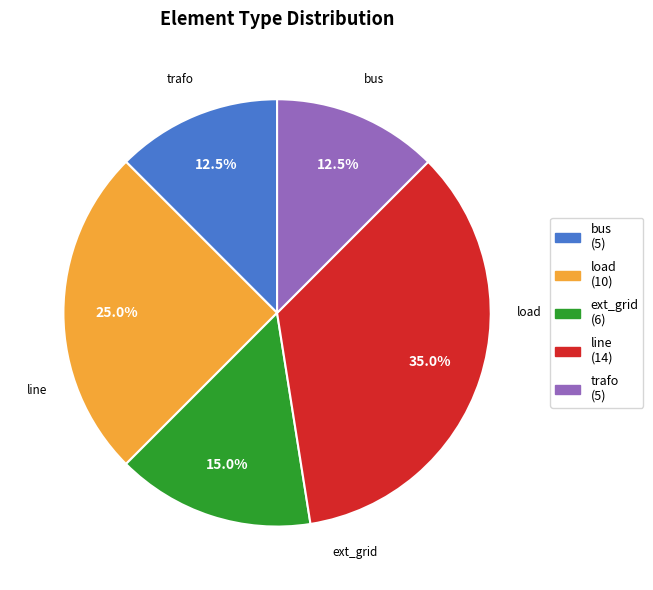

To the nearest percent, what is the average slice percentage?

20%